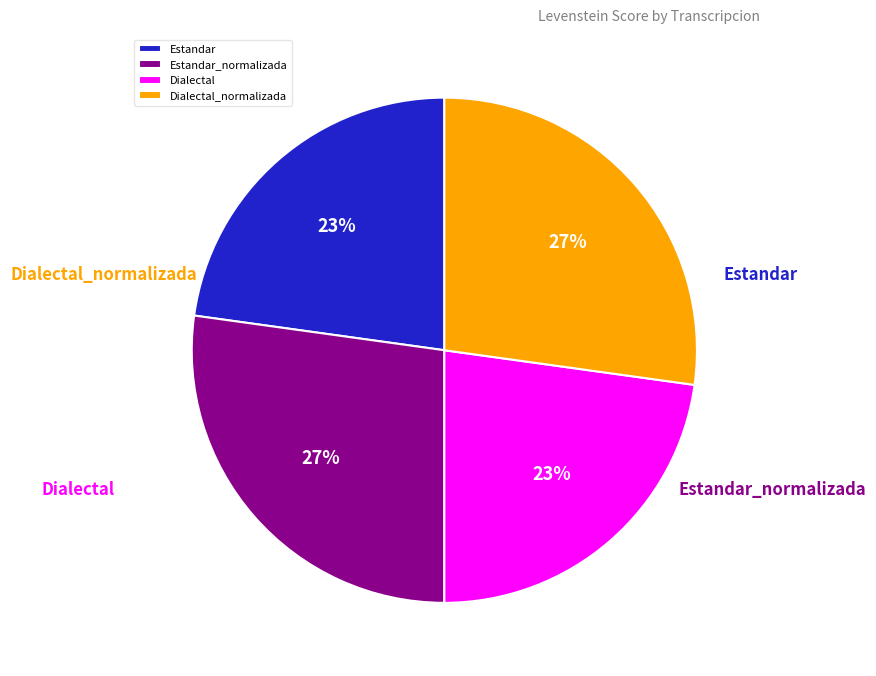

Count the number of slices in the pie.

4